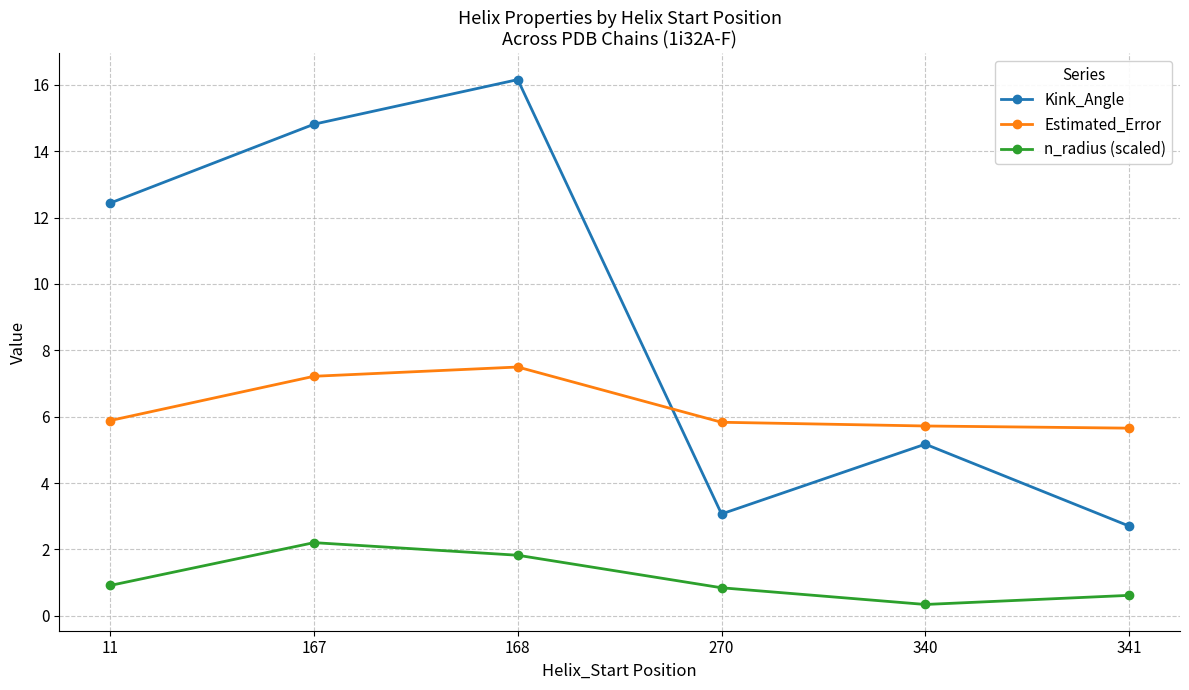

What is the sum of the Estimated_Error values at 168 and 270?

13.3